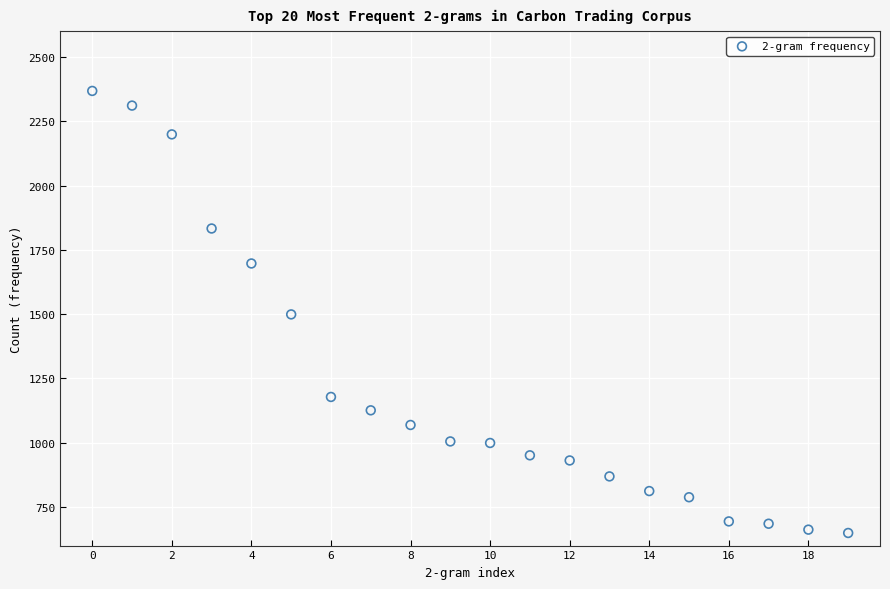

What is the range of Y values (max minus min)?

1719